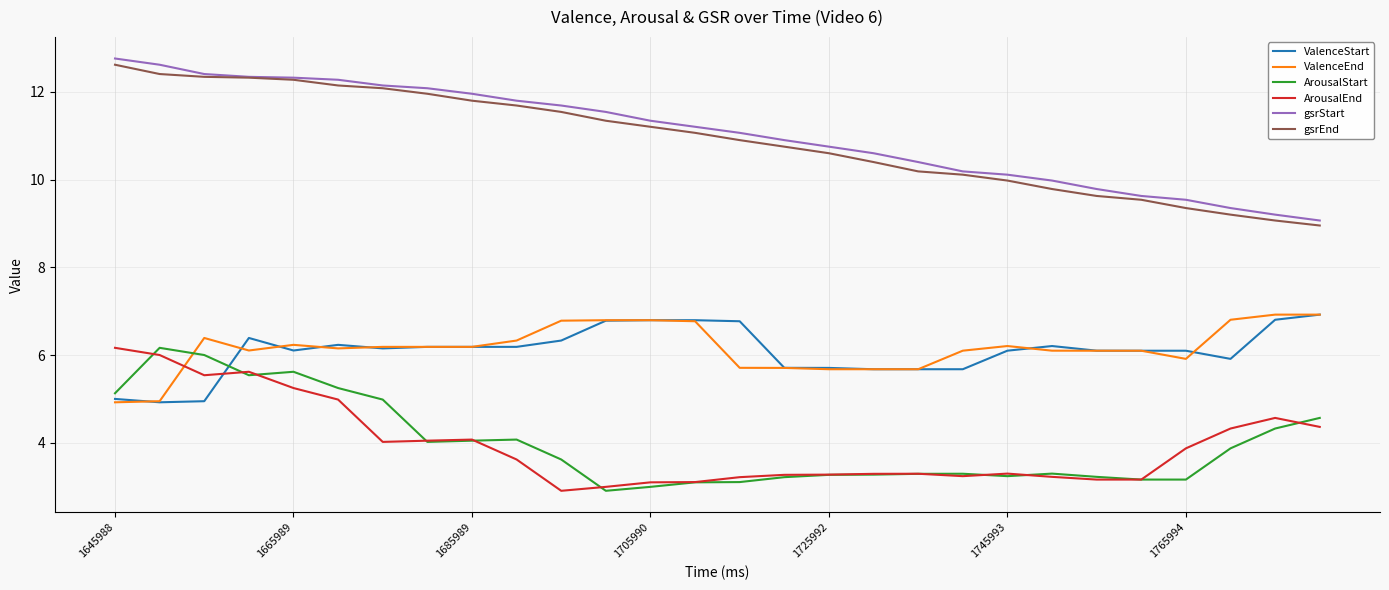

What is the smallest value displayed?

2.9